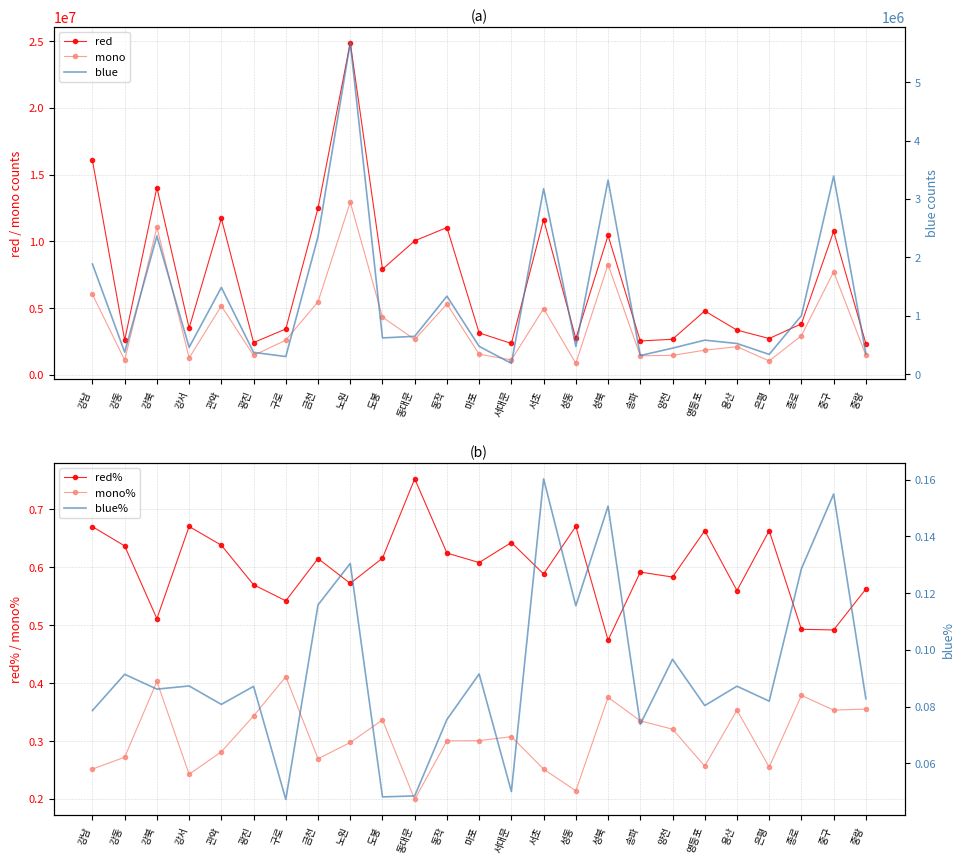

True or false: blue% and mono% intersect in this chart.

False